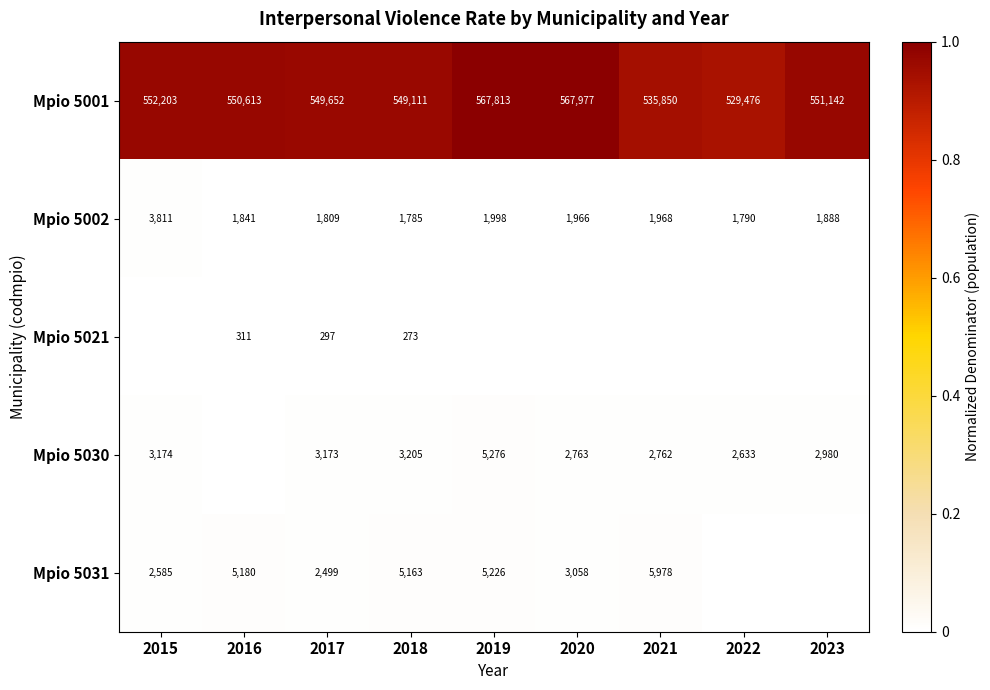

Is the value of Mpio 5030 at 2022 greater than the value of Mpio 5002 at 2017?

Yes